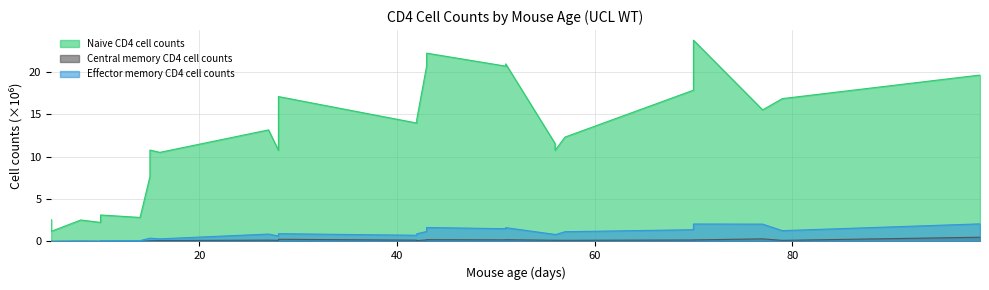

At 56, list the series in order from smallest to largest.

Central memory CD4 cell counts, Effector memory CD4 cell counts, Naive CD4 cell counts